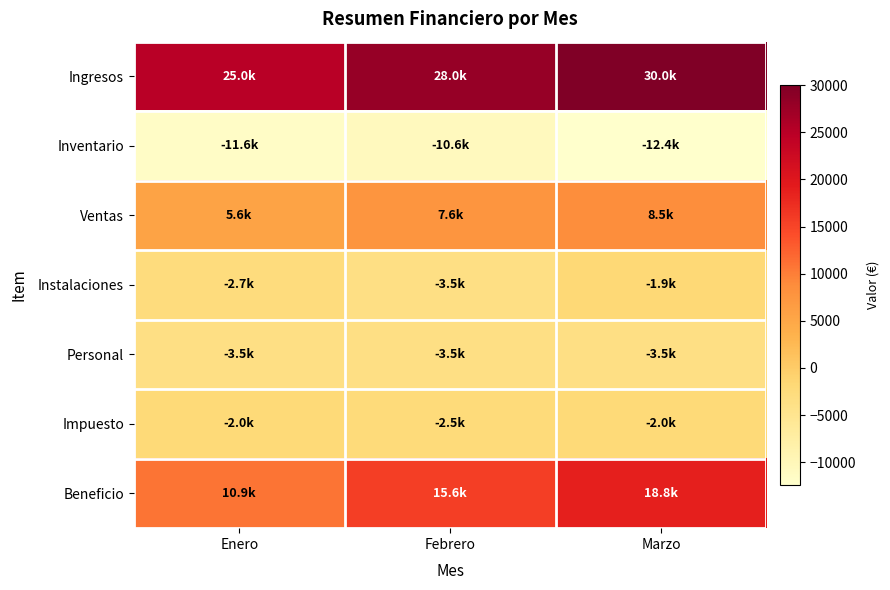

At which category is the sum across all series the highest?

Marzo